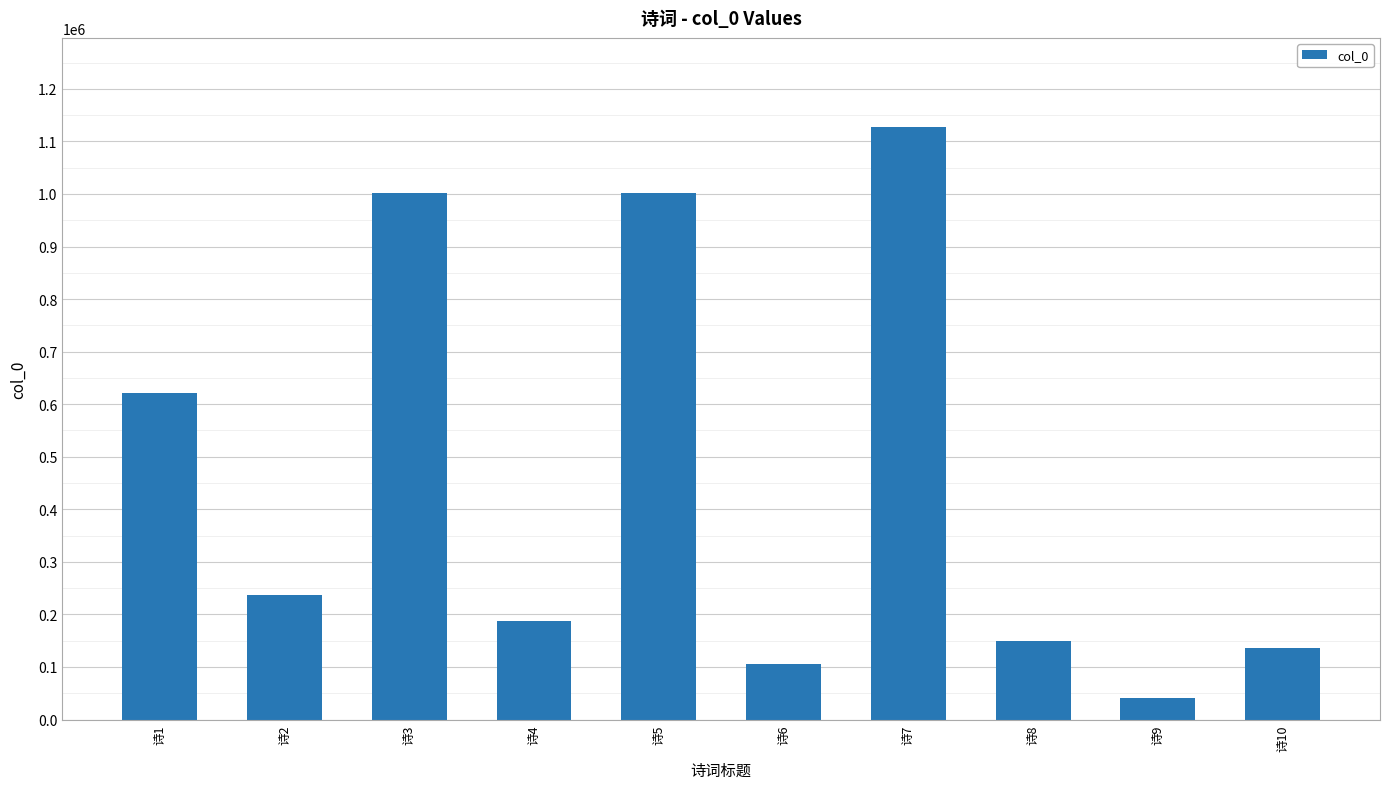

What is the value of the 1st bar from the left?

622107